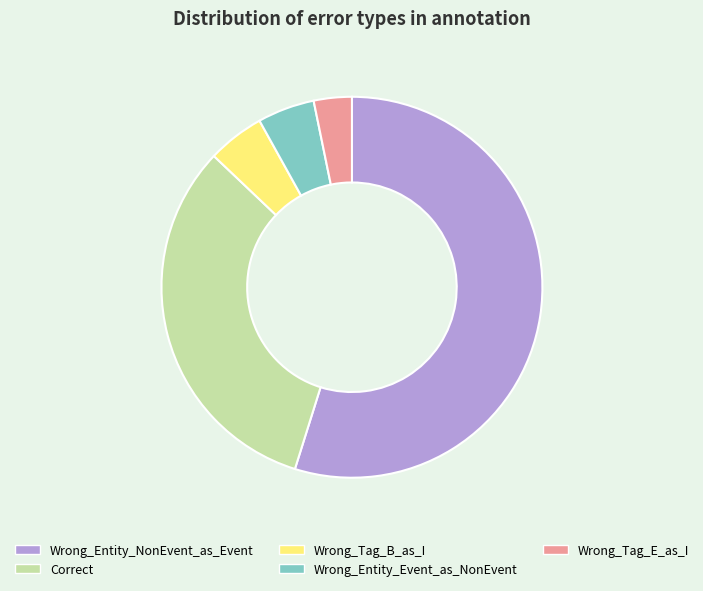

Which has a higher value, Correct or Wrong_Tag_B_as_I?

Correct